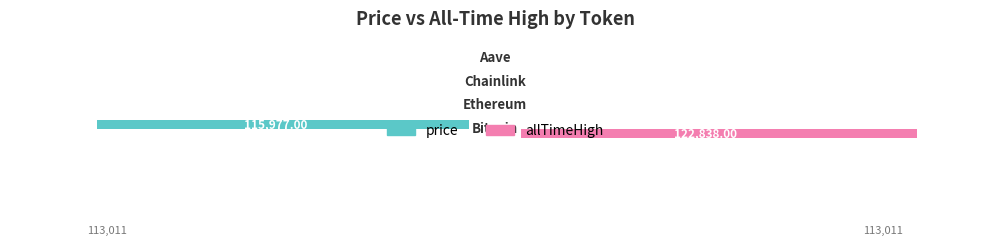

Which series has the largest total across all categories?

allTimeHigh